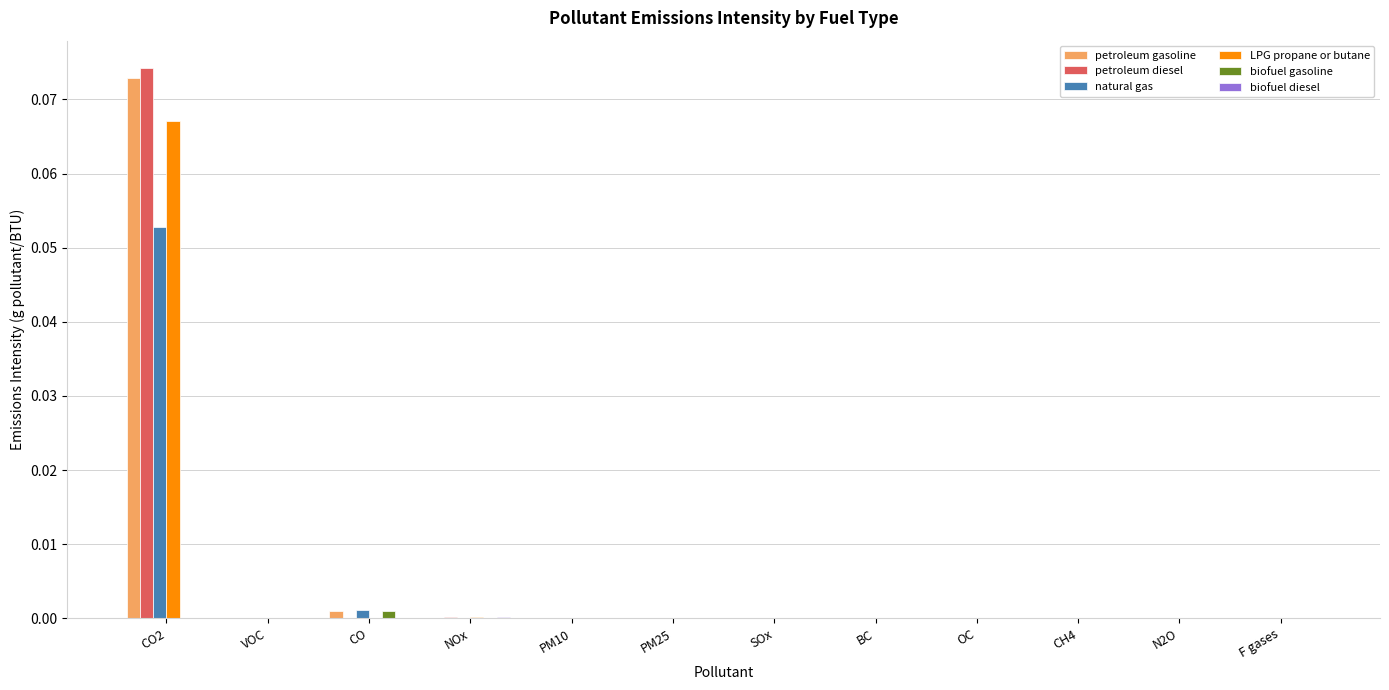

True or false: LPG propane or butane has a value of 0.0 at NOx.

True